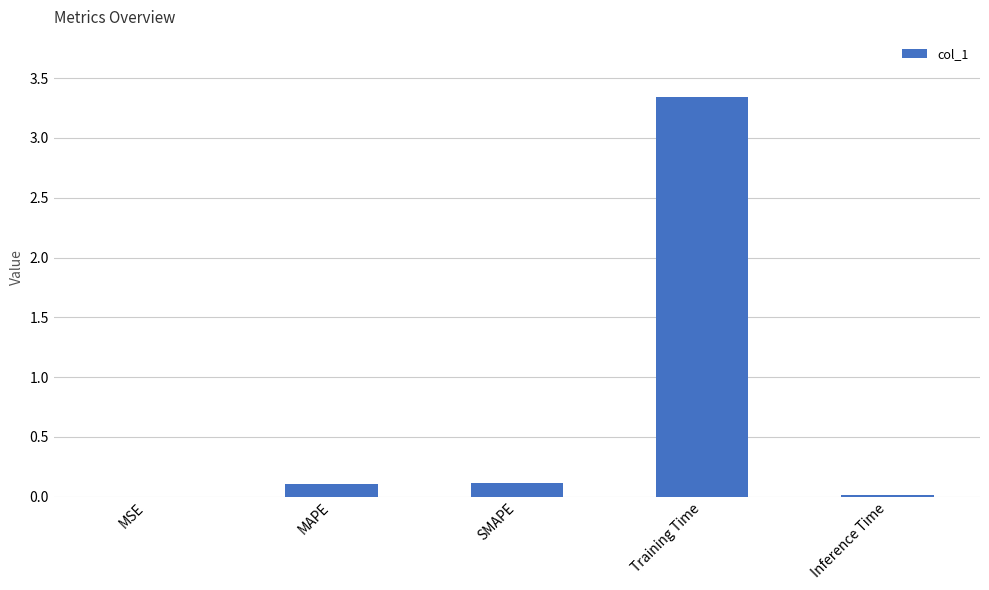

Between Inference Time and SMAPE, which is larger?

SMAPE